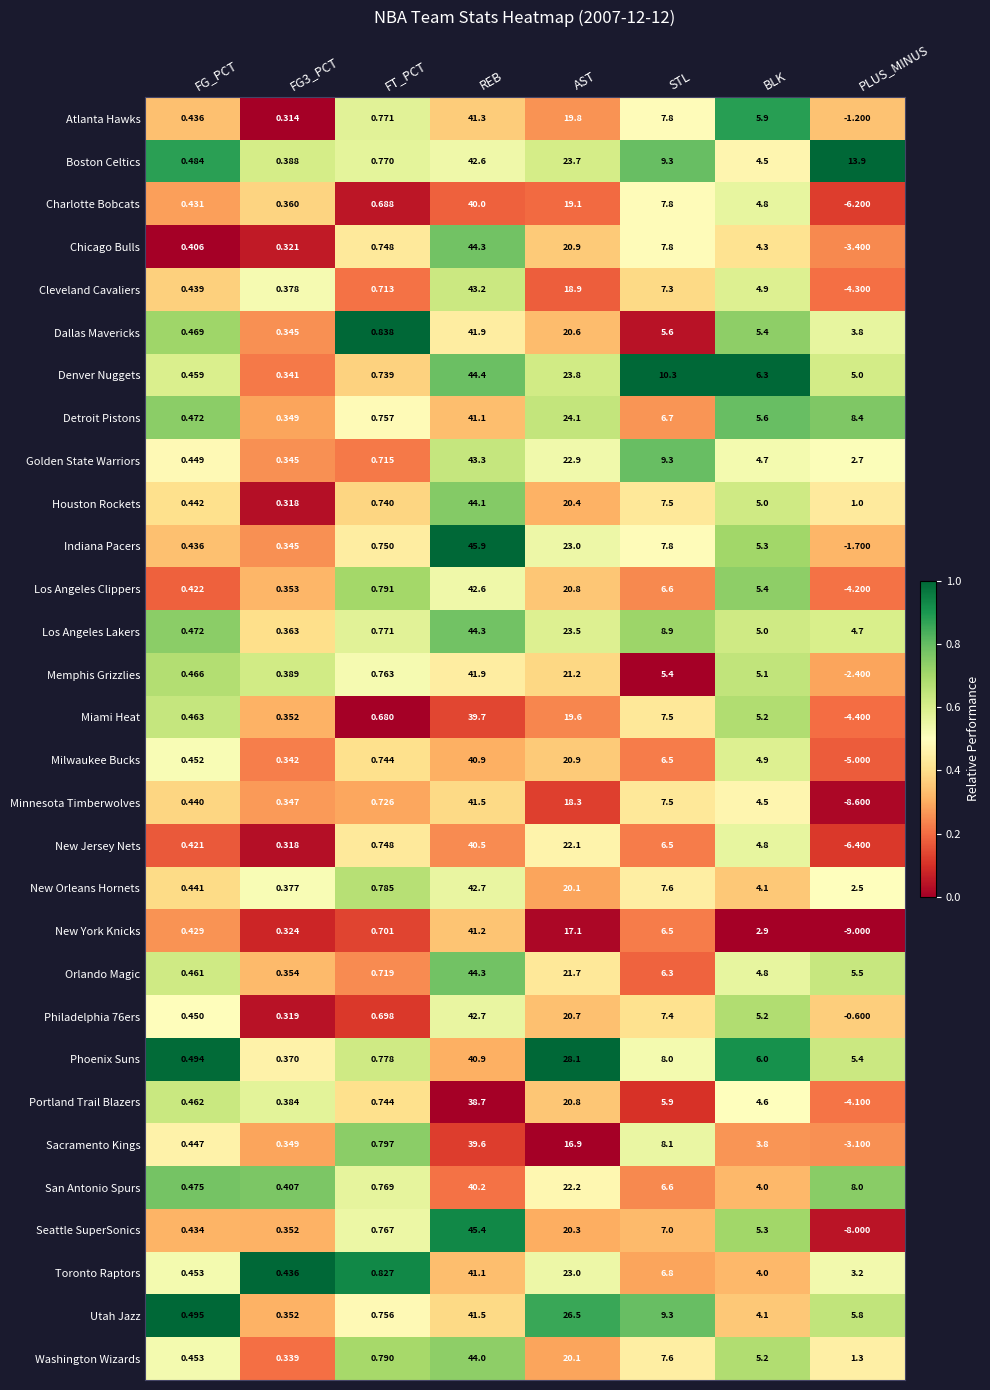

Which series has the largest total across all categories?

Boston Celtics